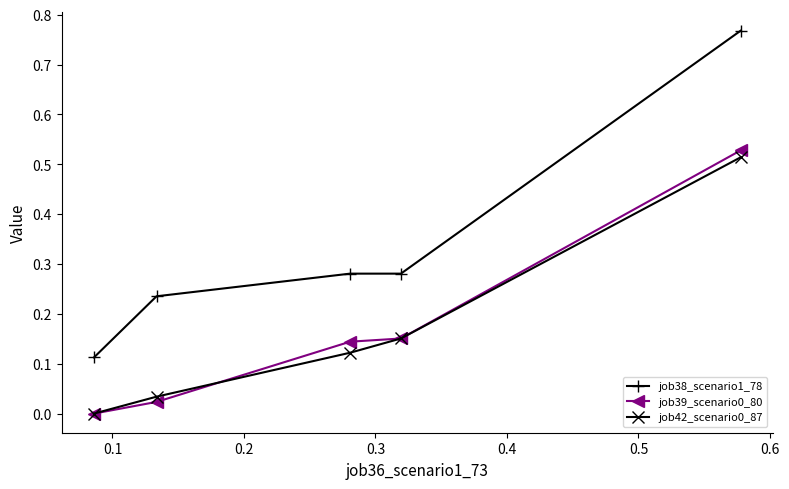

True or false: job42_scenario0_87 and job38_scenario1_78 cross at least once.

False